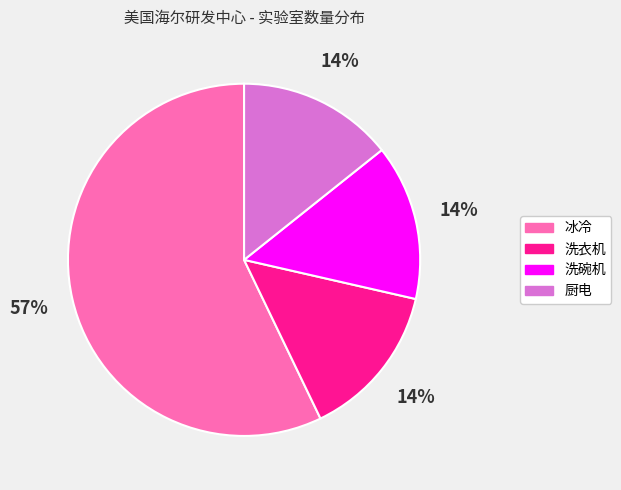

Is there any slice that represents more than half of the pie?

Yes